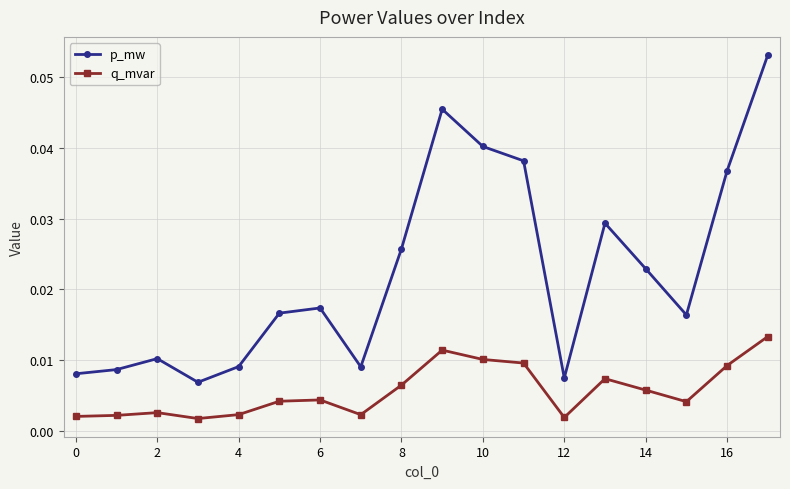

True or false: p_mw and q_mvar cross at least once.

False